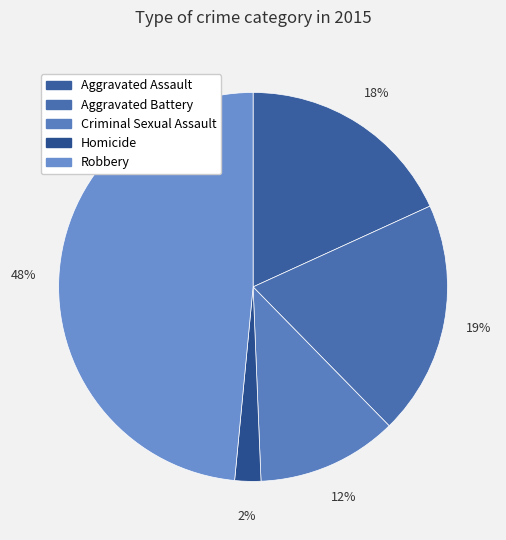

To the nearest percent, what portion does Robbery represent?

48%